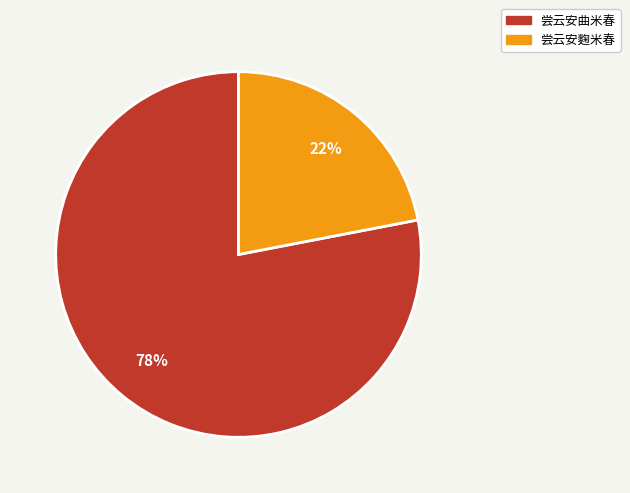

What percentage is the 尝云安麴米春 slice, to the nearest percent?

22%